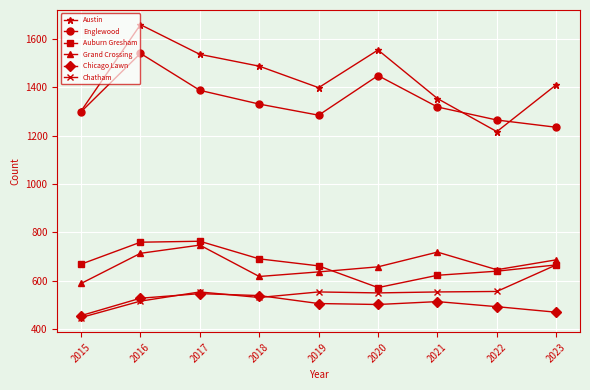

At which category is the sum across all series the highest?

2016